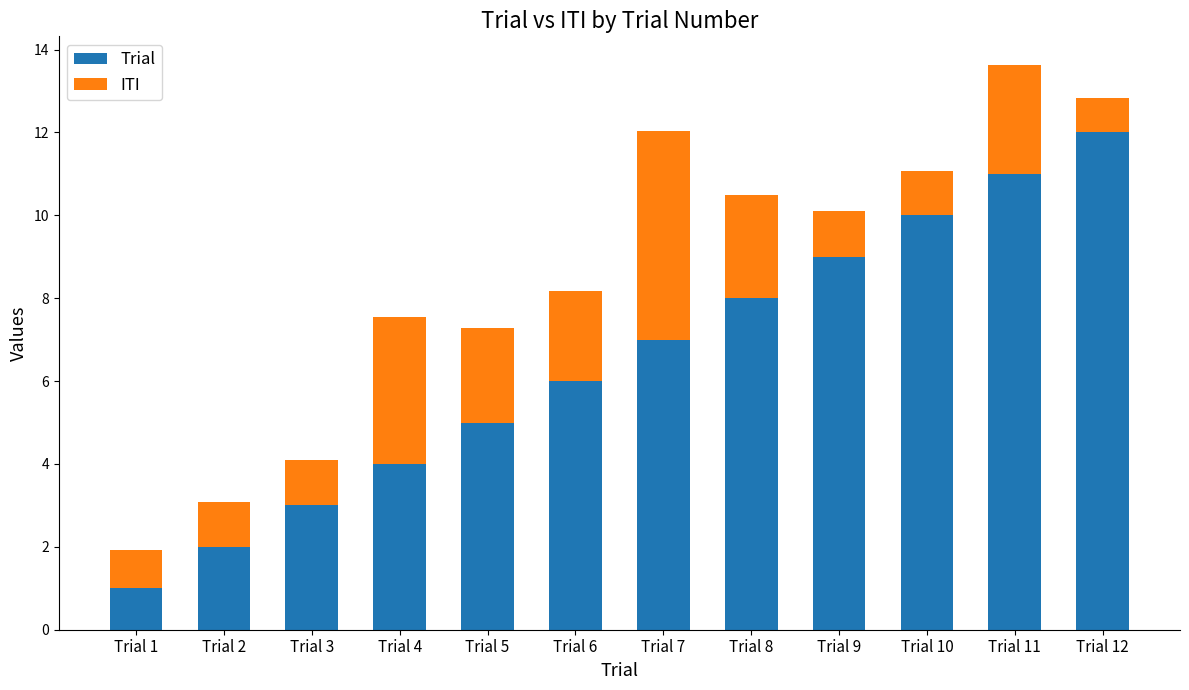

The value of Trial at Trial 10 is 10.0. True or false?

True